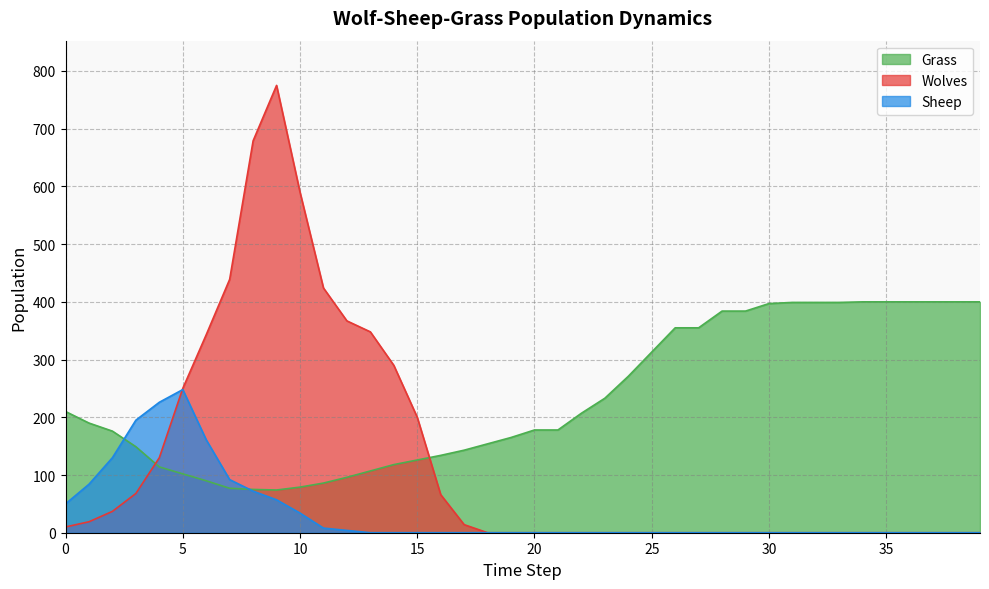

Rank the categories by Grass value from lowest to highest.

9, 8, 7, 10, 11, 6, 12, 5, 13, 4, 14, 15, 16, 17, 3, 18, 19, 2, 20, 21, 1, 22, 0, 23, 24, 25, 26, 27, 28, 29, 30, 31, 32, 33, 34, 35, 36, 37, 38, 39